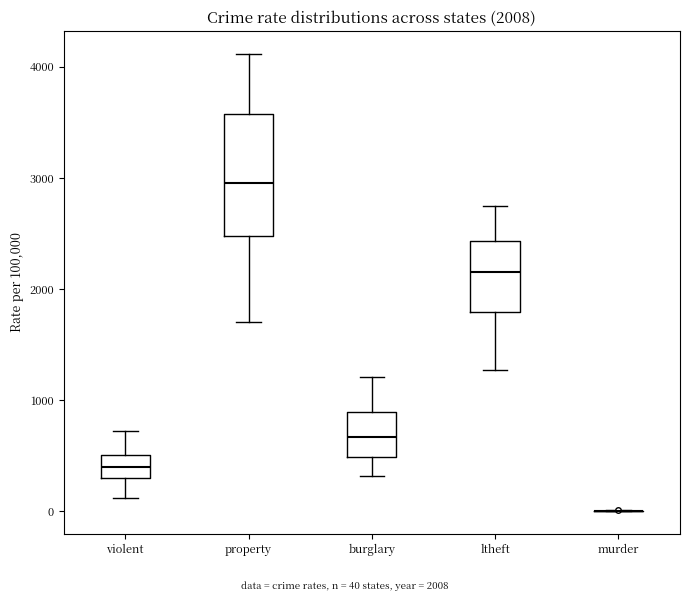

Which box is the tallest, from its lower edge to its upper edge?

property